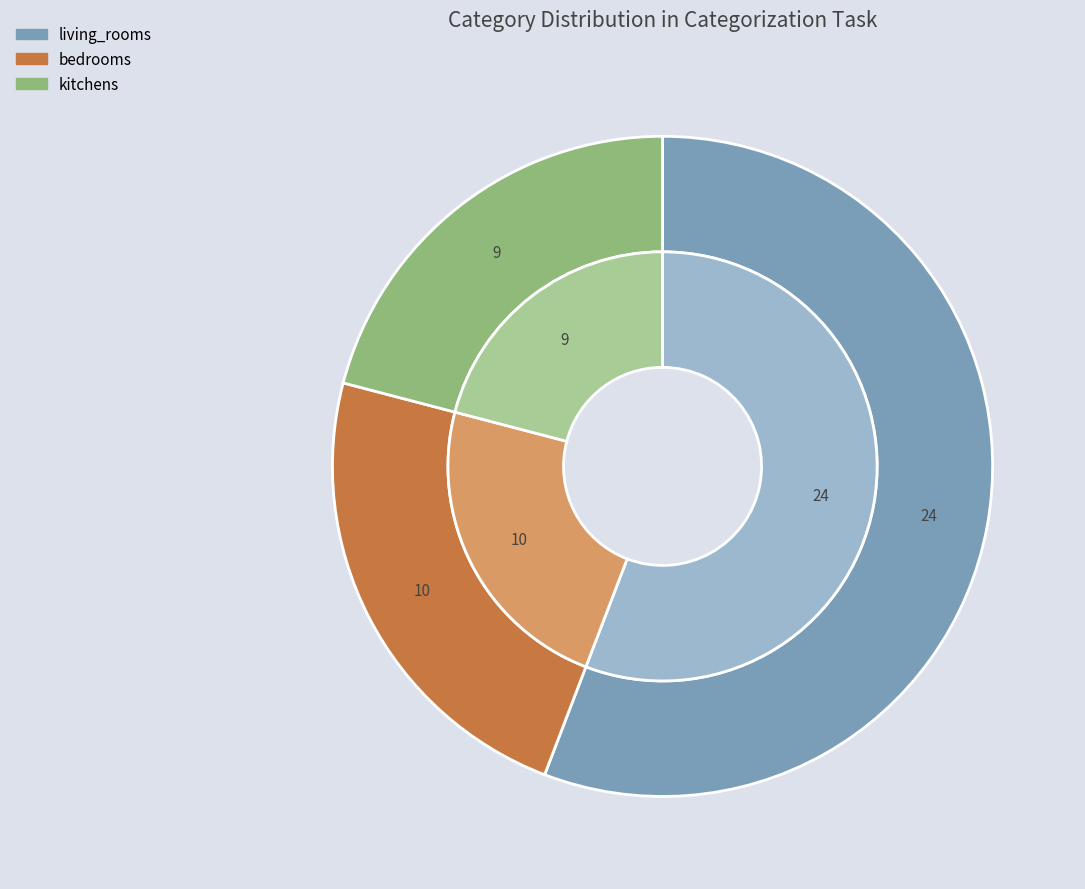

To the nearest percent, what portion does kitchens represent?

21%